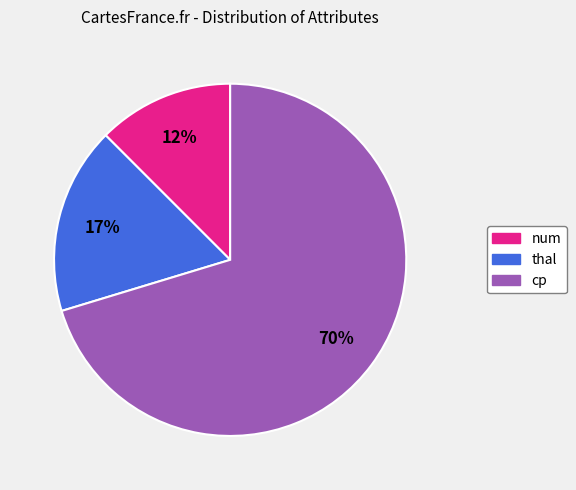

Which slice is the smallest?

num